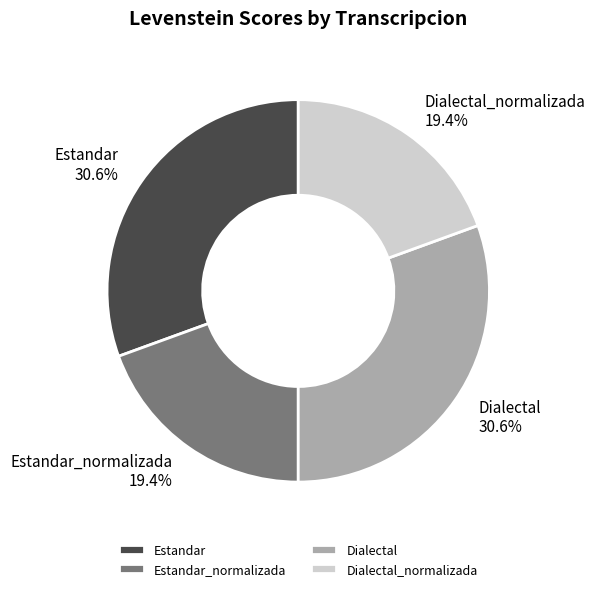

What is the total percentage of Estandar_normalizada and Dialectal?

50.0%